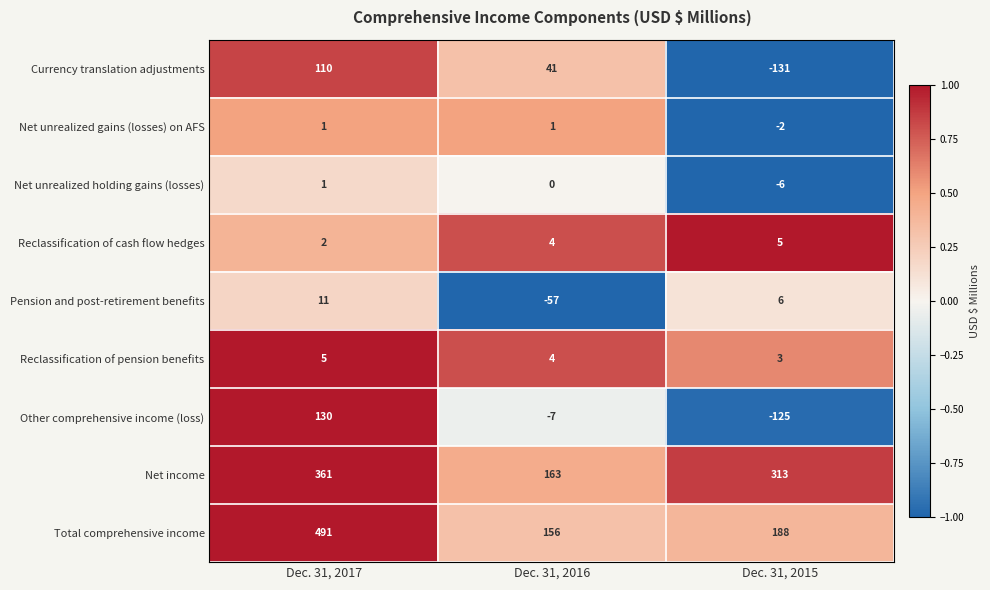

Is the value of Other comprehensive income (loss) at Dec. 31, 2016 greater than the value of Net income at Dec. 31, 2017?

No